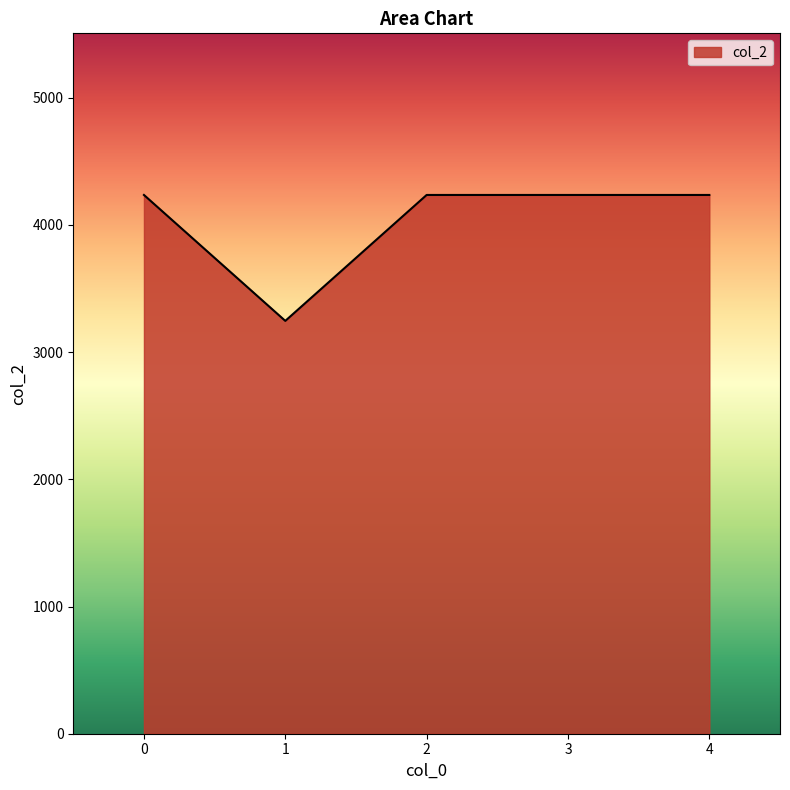

Is it true that the value at 2 is 2790?

False